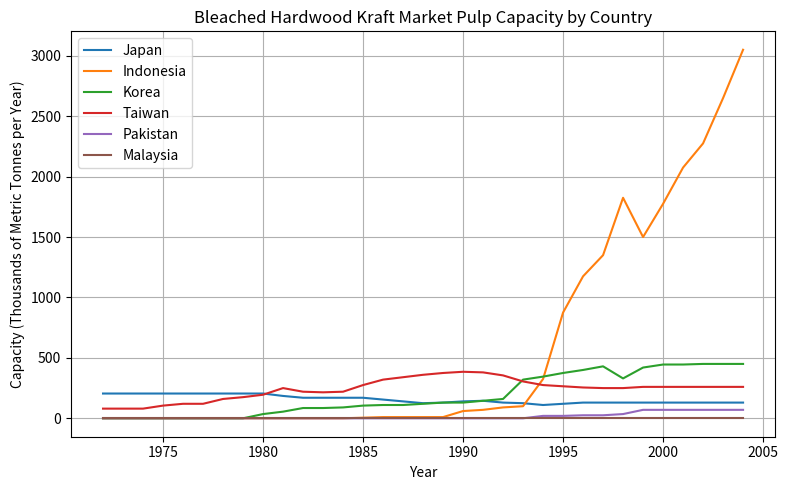

Which series ends up on top after the final intersection of Indonesia and Taiwan?

Indonesia